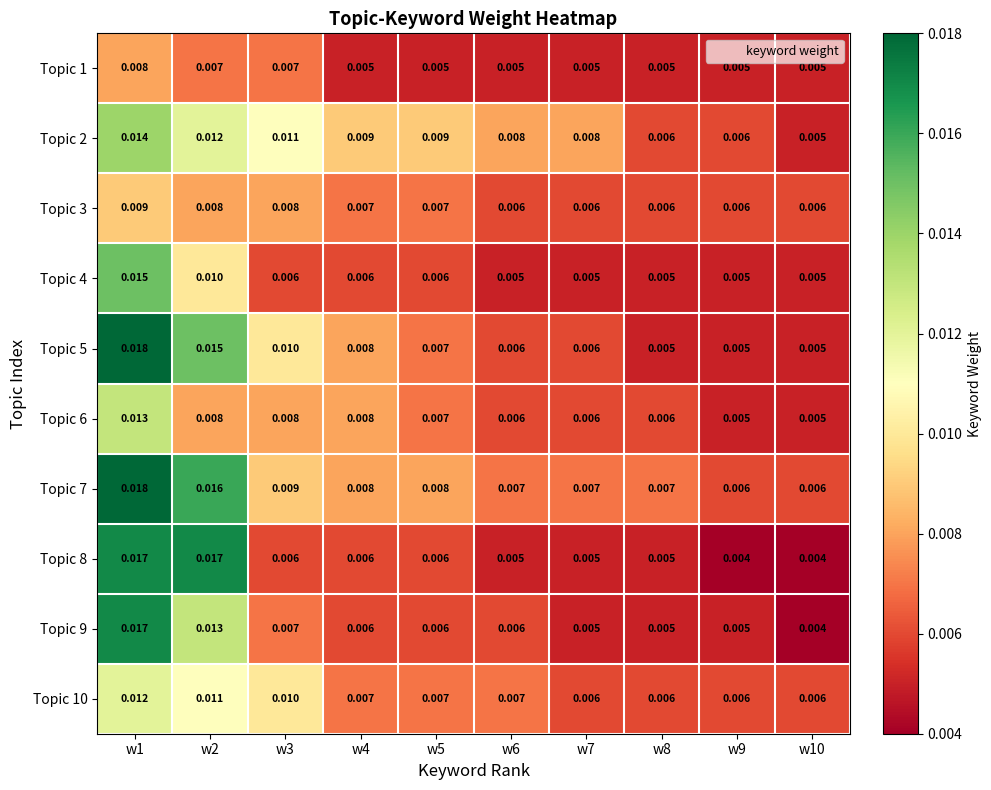

Is the value of Topic 1 at w8 greater than the value of Topic 5 at w5?

No